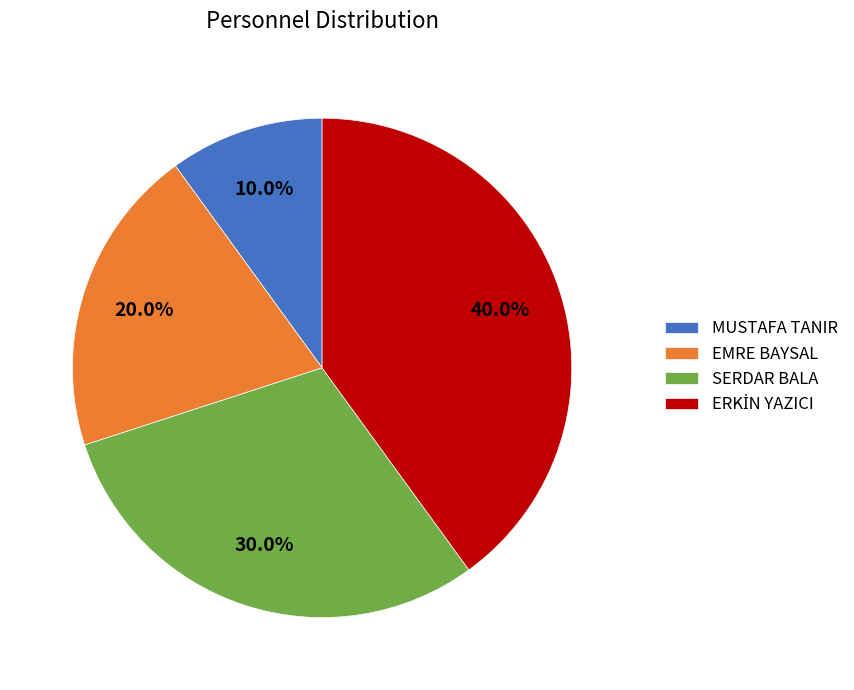

Which has a higher value, EMRE BAYSAL or SERDAR BALA?

SERDAR BALA